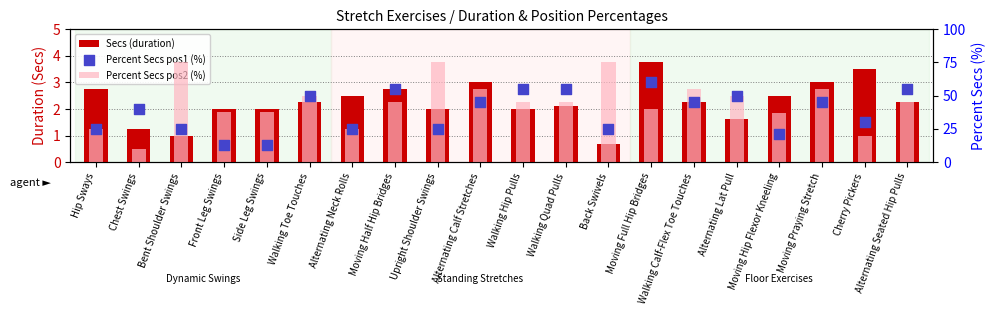

Which series has the largest Y range (max minus min)?

Percent Secs pos2 (%)